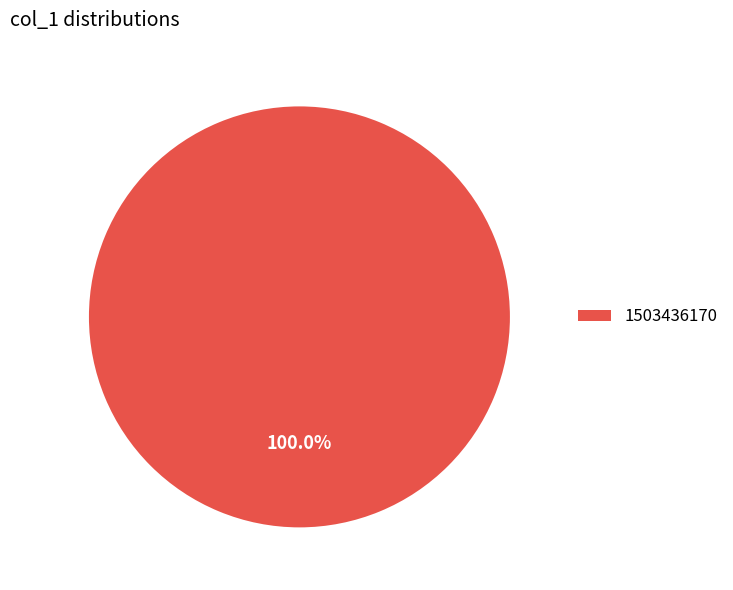

Which category accounts for the majority?

1503436170